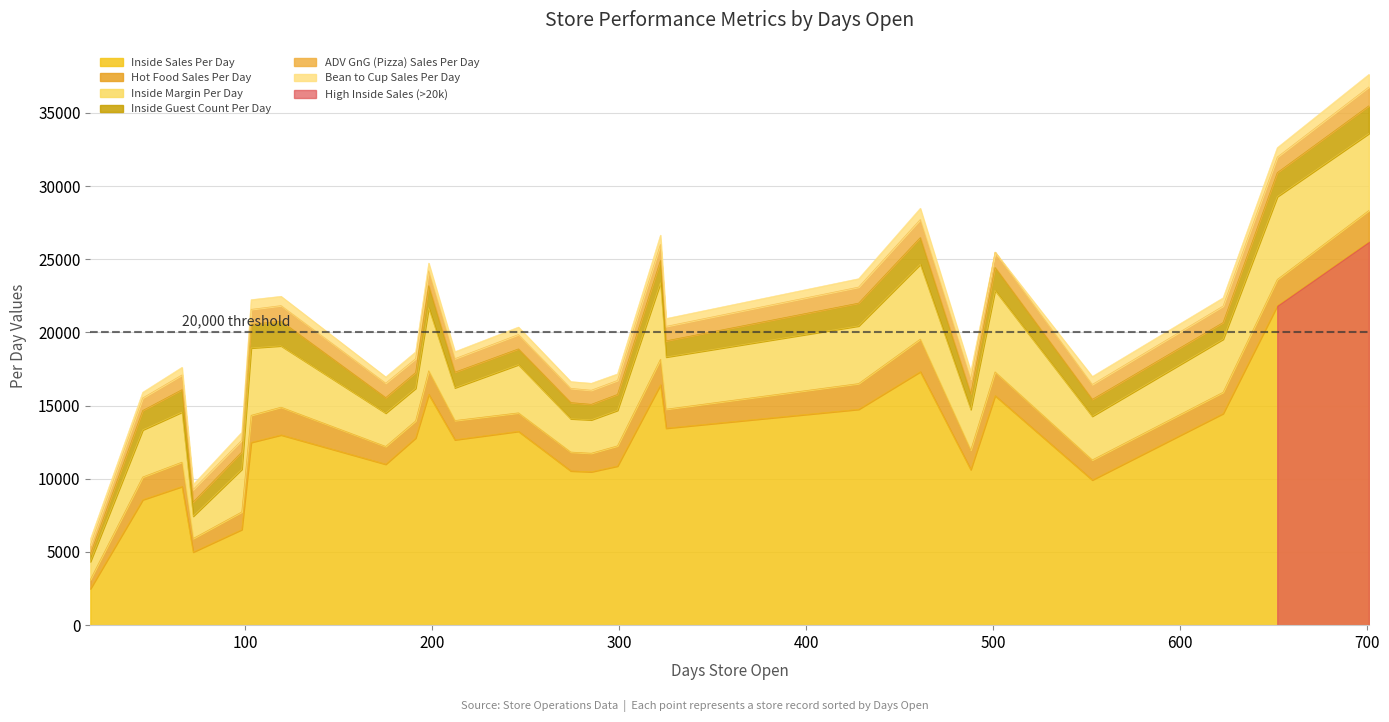

True or false: Inside Guest Count Per Day and Inside Sales Per Day cross at least once.

False